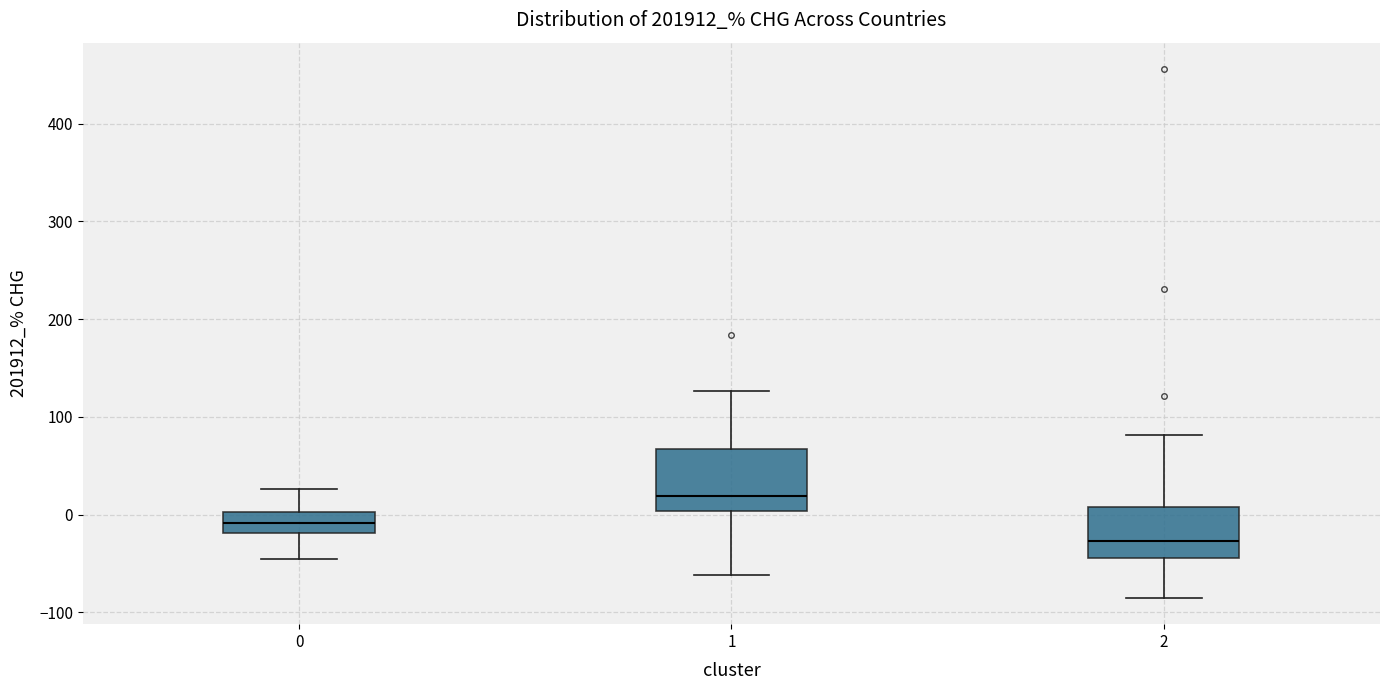

Reading left to right, transcribe this box plot: for each box, give where its median line is, the range the box spans, and where its two whiskers end, as read against the y-axis. The values are not printed on the chart, so give them approximately, as read against the axis.

0: median -10, box -20 to 0, whiskers -40 to 30
1: median 20, box 0 to 70, whiskers -60 to 130
2: median -30, box -40 to 10, whiskers -80 to 80